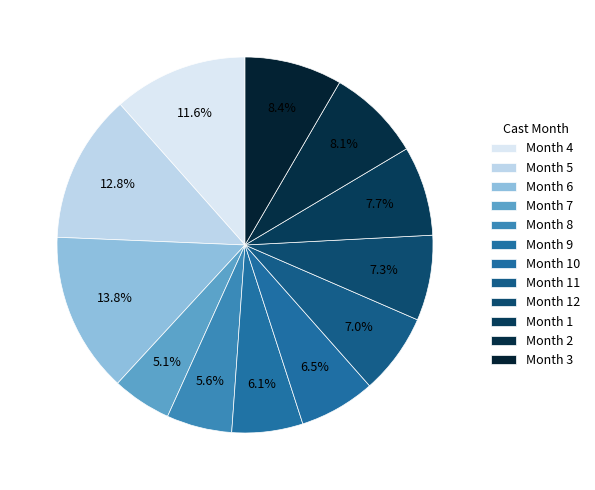

How many slices are in this pie chart?

12